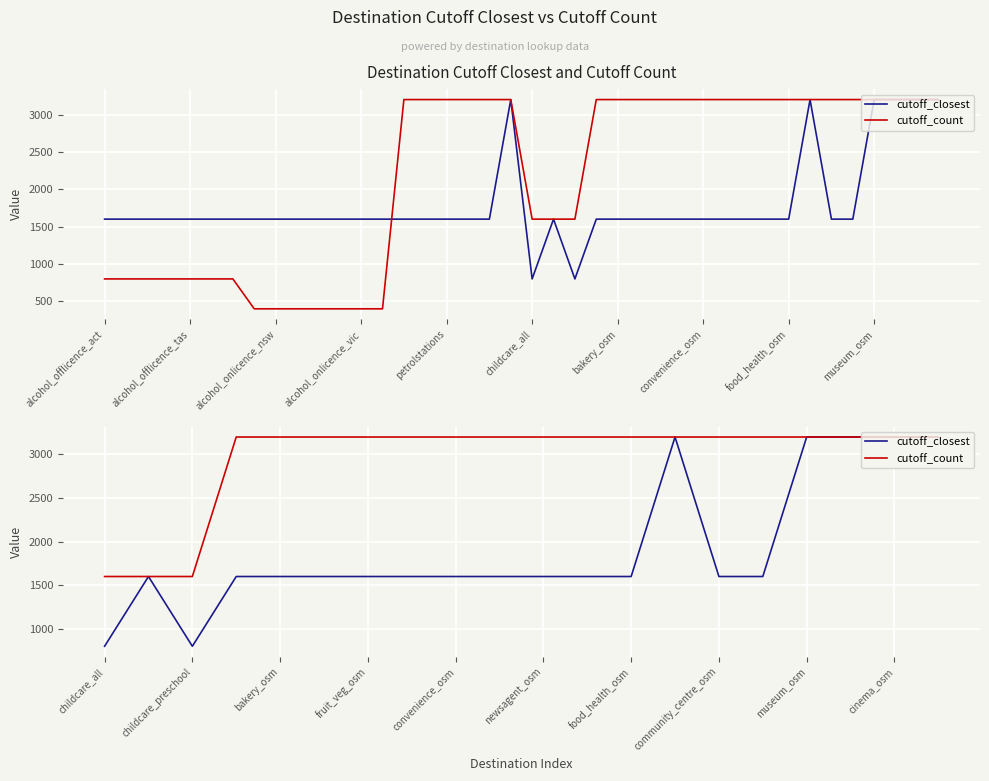

List the series in order of their peak value, lowest first.

cutoff_closest, cutoff_count